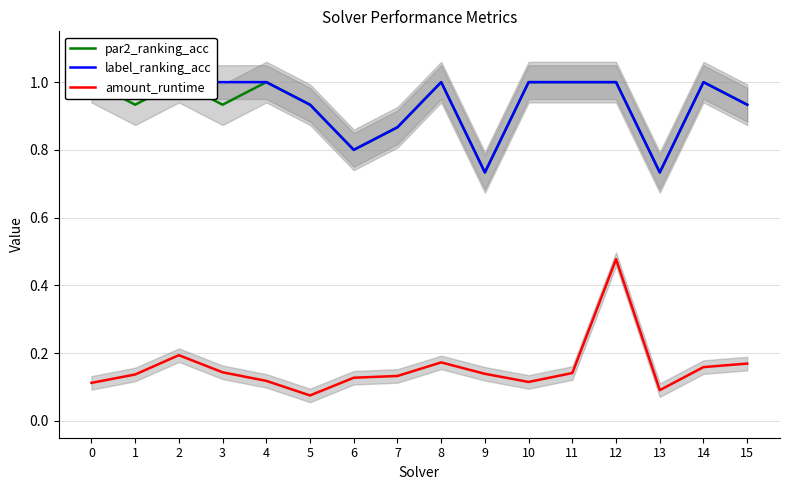

How many amount_runtime values are between 0 and 1?

16